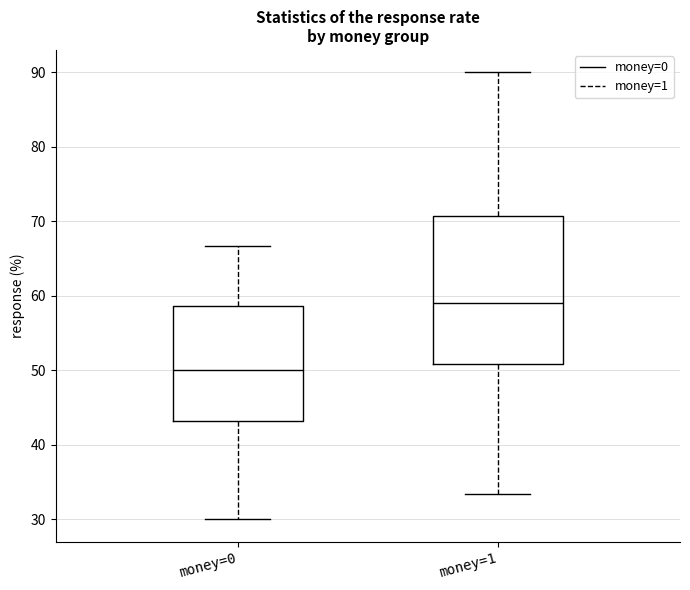

Reading left to right, read every box against the y-axis: the position of its median line, the range the box covers, and the ends of its whiskers. The values are not printed on the chart, so give them approximately, as read against the axis.

money=0: median 50, box 43 to 59, whiskers 30 to 67
money=1: median 59, box 51 to 71, whiskers 33 to 90